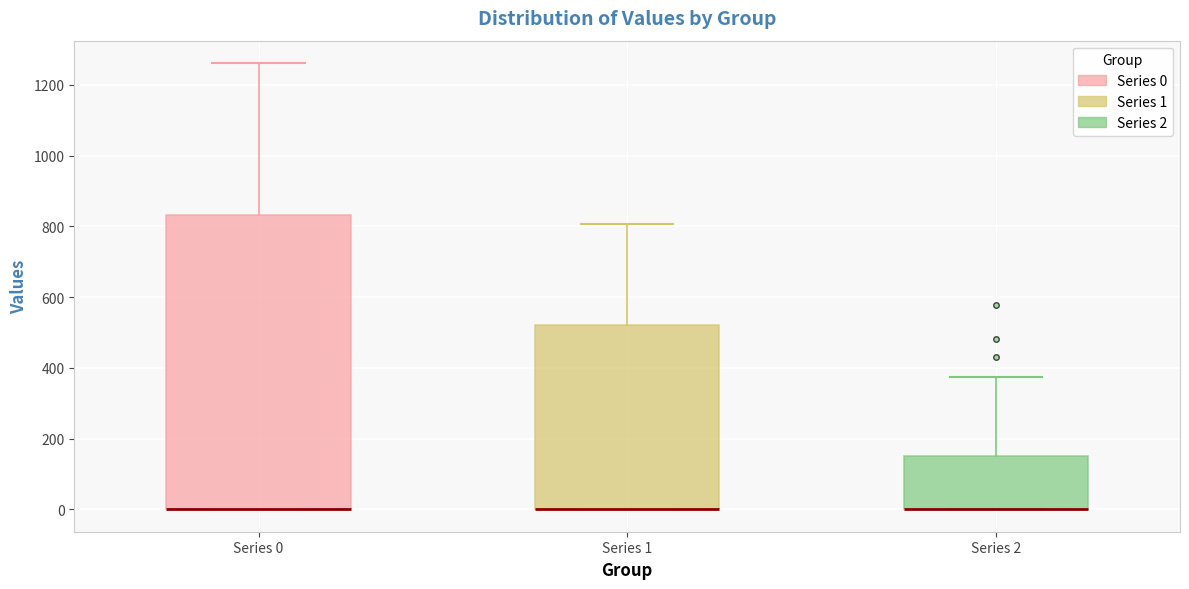

Reading left to right, transcribe this box plot: for each box, give where its median line is, the range the box spans, and where its two whiskers end, as read against the y-axis. The values are not printed on the chart, so give them approximately, as read against the axis.

Series 0: median 0 (drawn on the box's lower edge), box 0 to 840, whiskers 0 to 1260
Series 1: median 0 (drawn on the box's lower edge), box 0 to 520, whiskers 0 to 800
Series 2: median 0 (drawn on the box's lower edge), box 0 to 160, whiskers 0 to 380